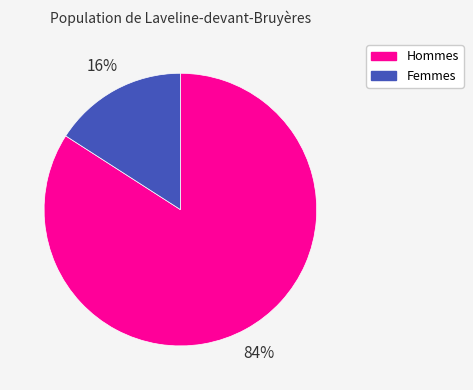

Rank the categories by value from lowest to highest.

Femmes, Hommes